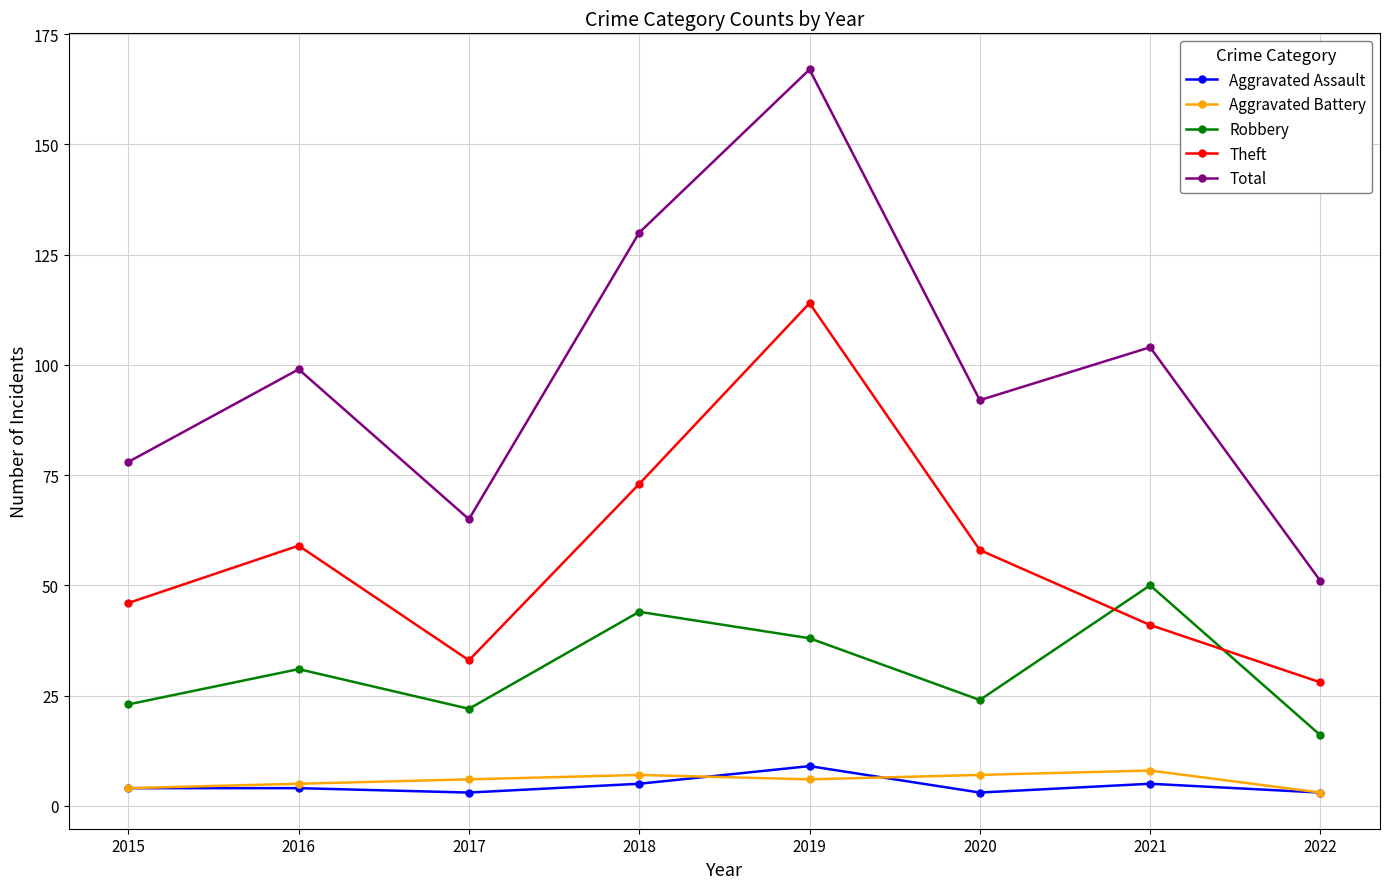

Reading left to right, list all the values displayed in this chart.

Aggravated Assault: 2015=4	2016=4	2017=3	2018=5	2019=9	2020=3	2021=5	2022=3
Aggravated Battery: 2015=4	2016=5	2017=6	2018=7	2019=6	2020=7	2021=8	2022=3
Robbery: 2015=23	2016=31	2017=22	2018=44	2019=38	2020=24	2021=50	2022=16
Theft: 2015=46	2016=59	2017=33	2018=73	2019=114	2020=58	2021=41	2022=28
Total: 2015=78	2016=99	2017=65	2018=130	2019=167	2020=92	2021=104	2022=51